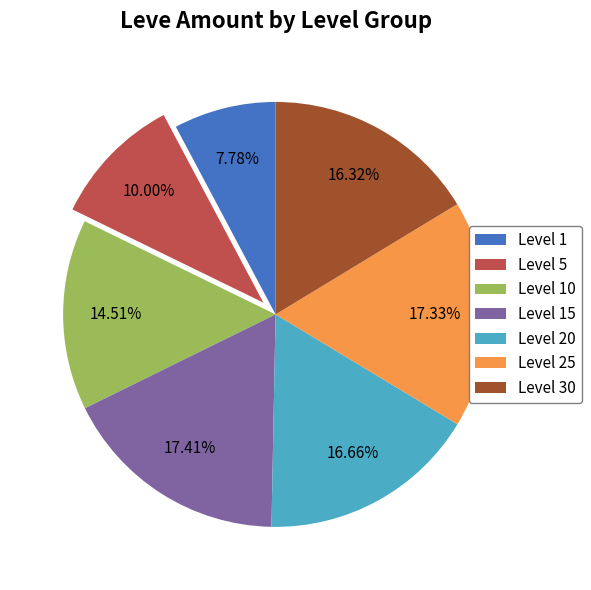

Is there a majority slice in this chart?

No